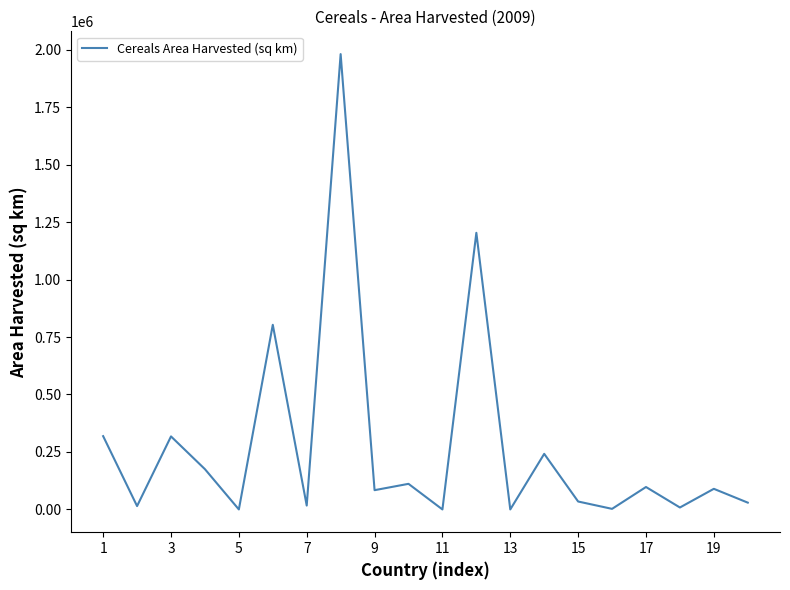

What is the difference between the maximum and minimum values?

1980555.8